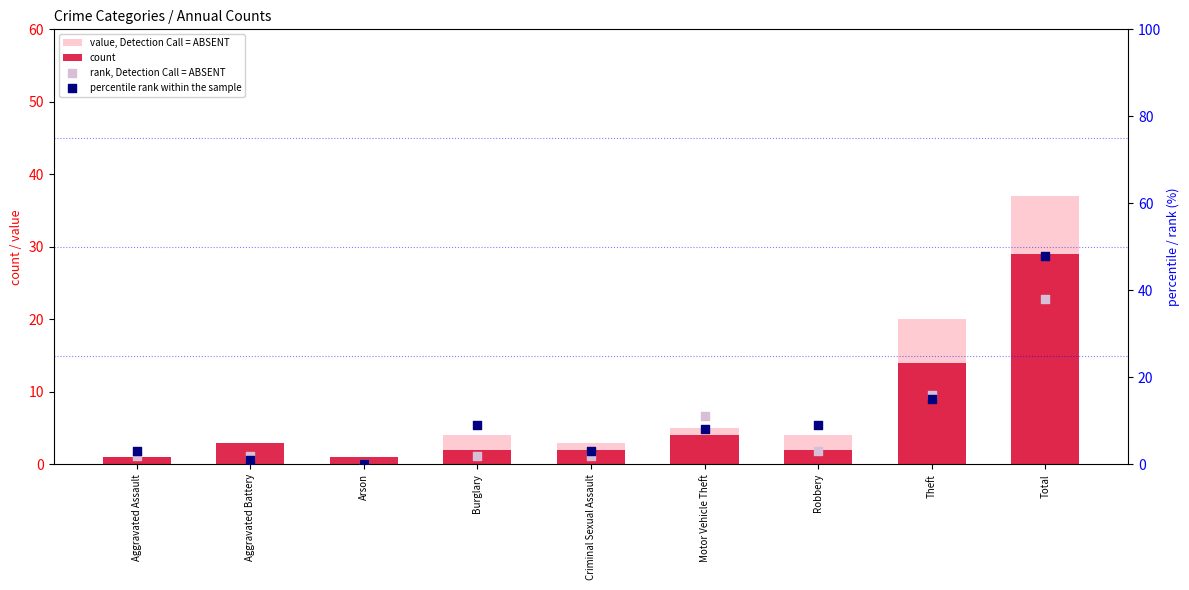

Which series has the widest spread of Y values?

percentile rank within the sample